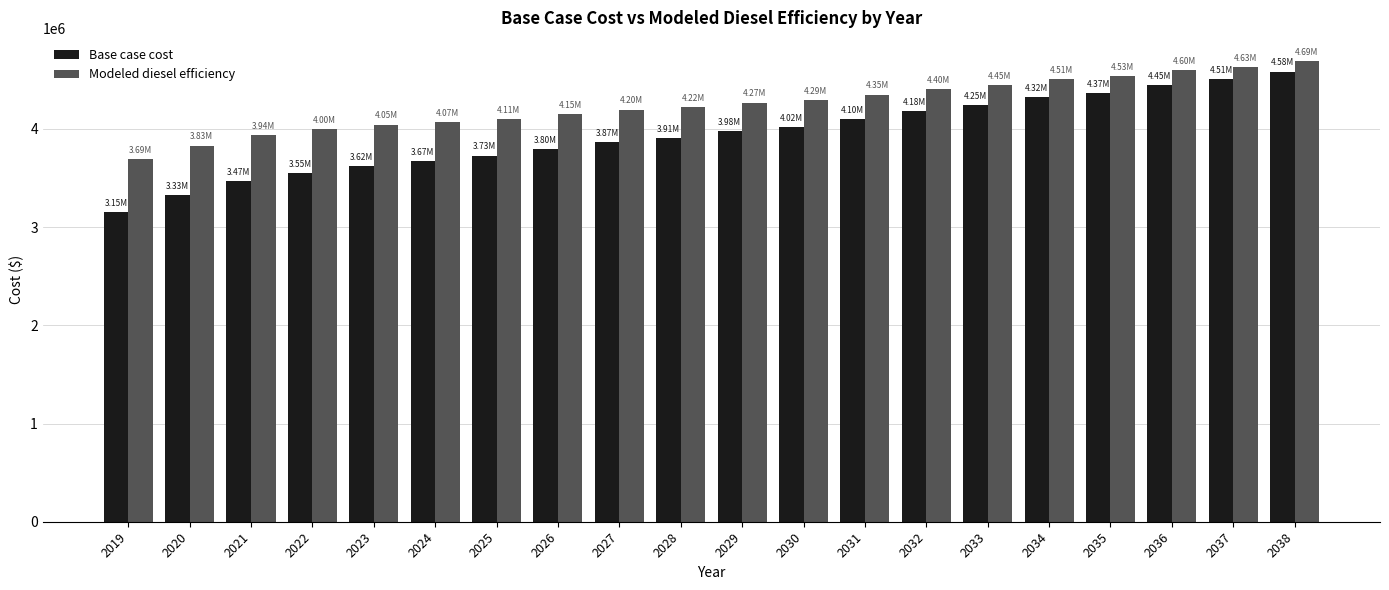

What is the difference between the highest and lowest values at 2029?

288724.5